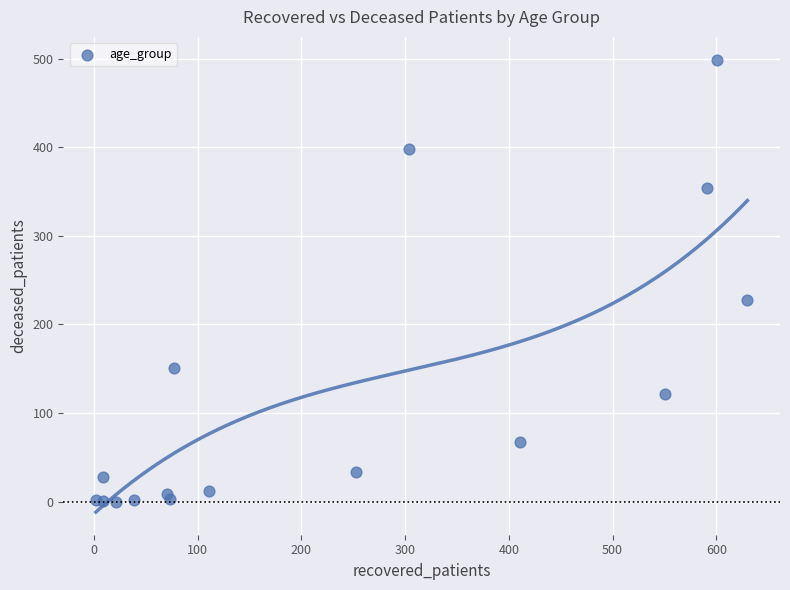

What is the range of Y values (max minus min)?

499